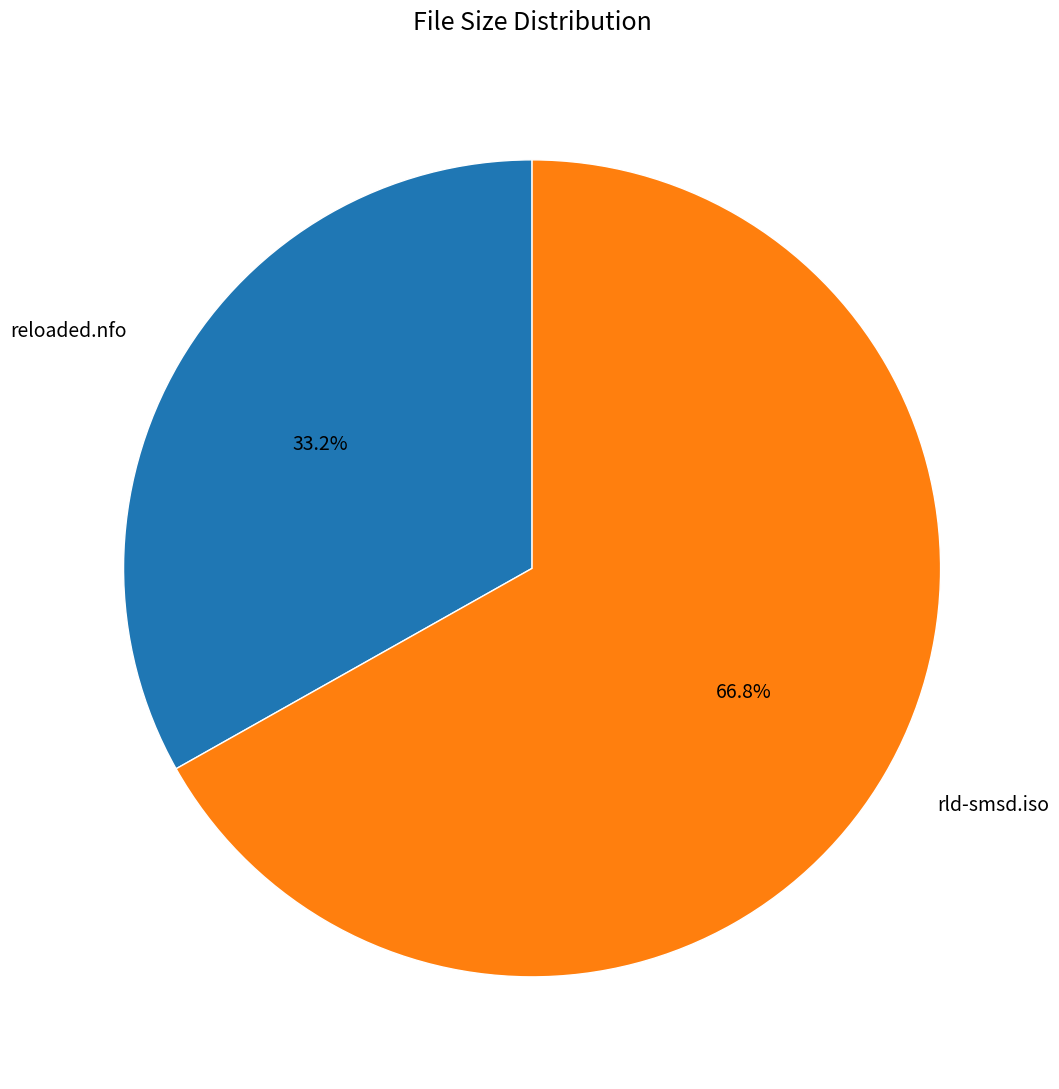

True or false: rld-smsd.iso accounts for 67% of the total.

True